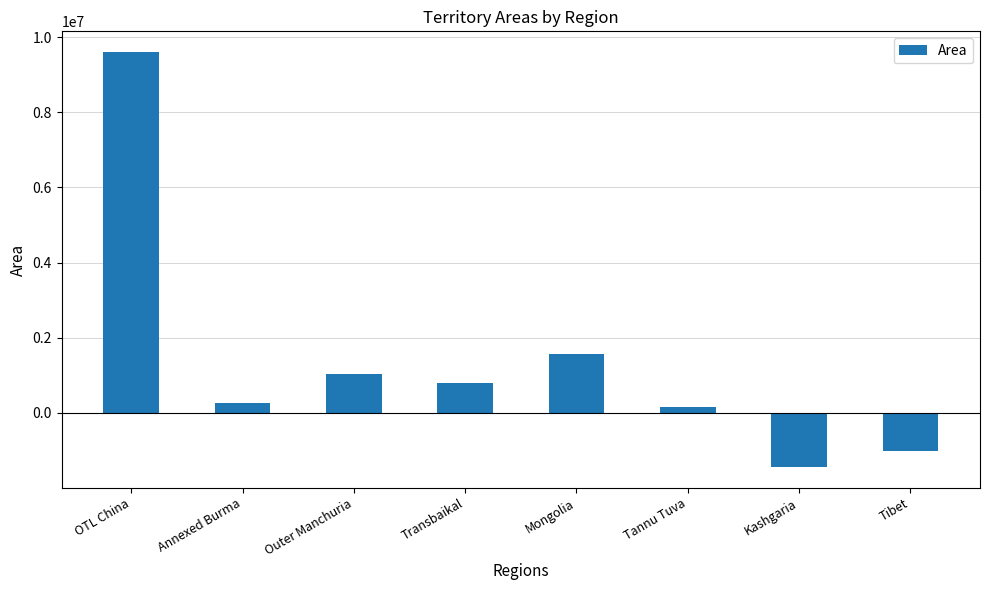

Count the number of data series in this chart.

1